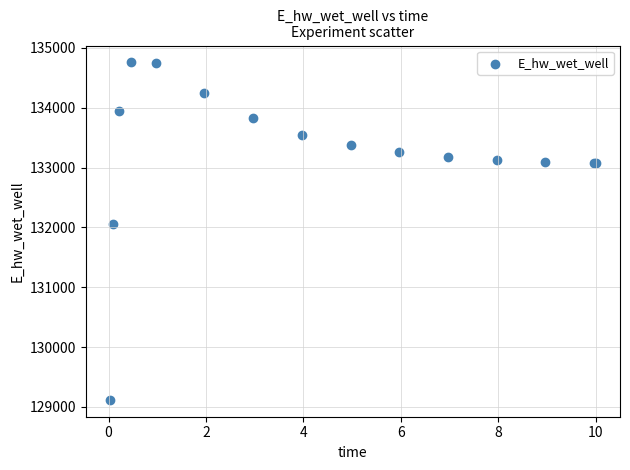

What Y value in the scatter plot is closest to 131938?

132060.9